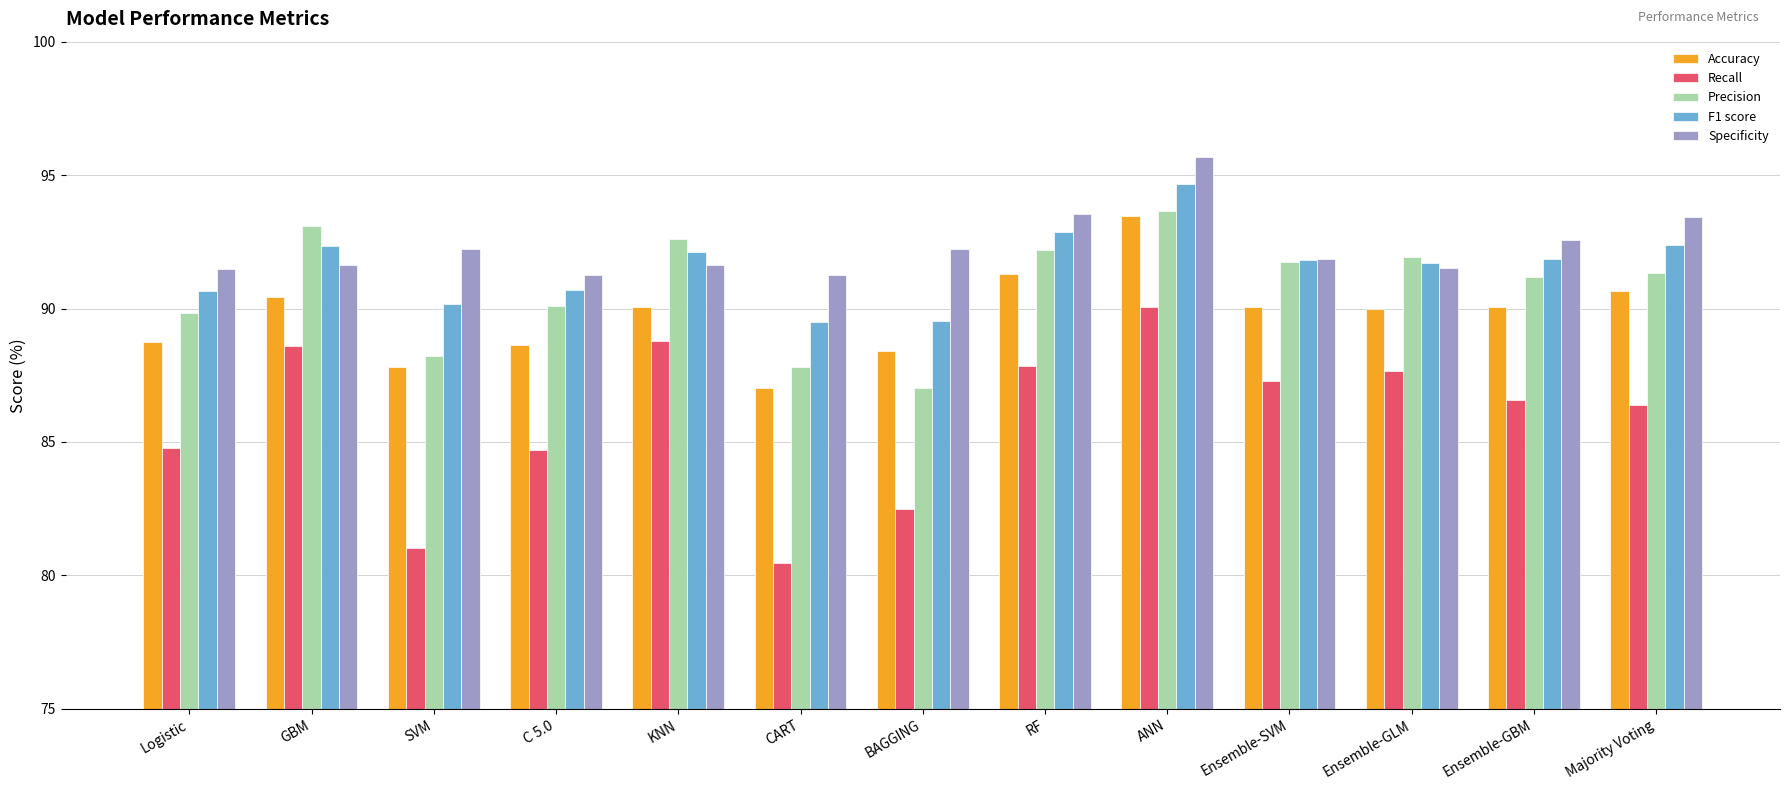

Read the Recall value at Majority Voting.

86.4